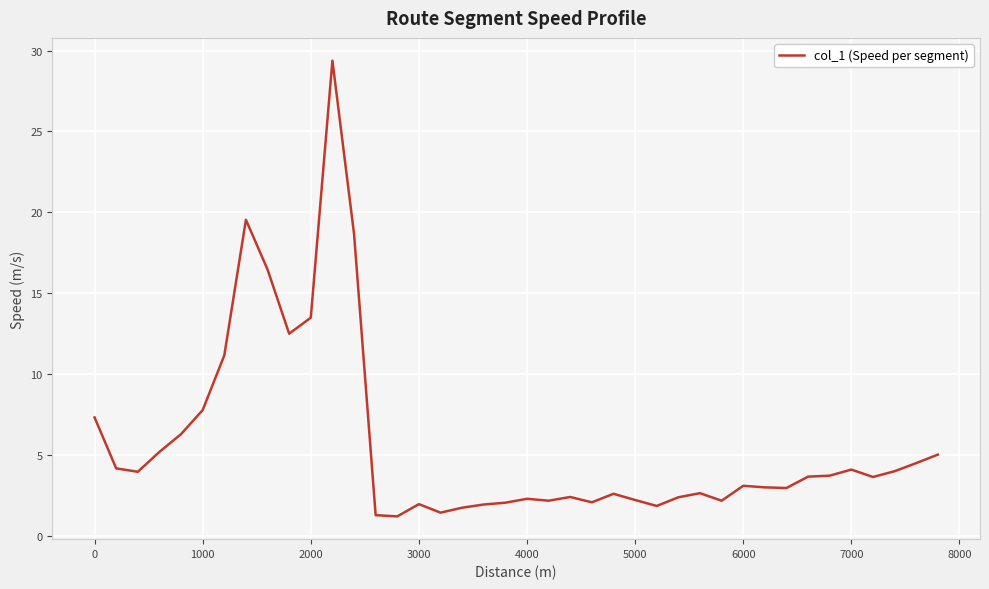

How many lines are shown in the chart?

1